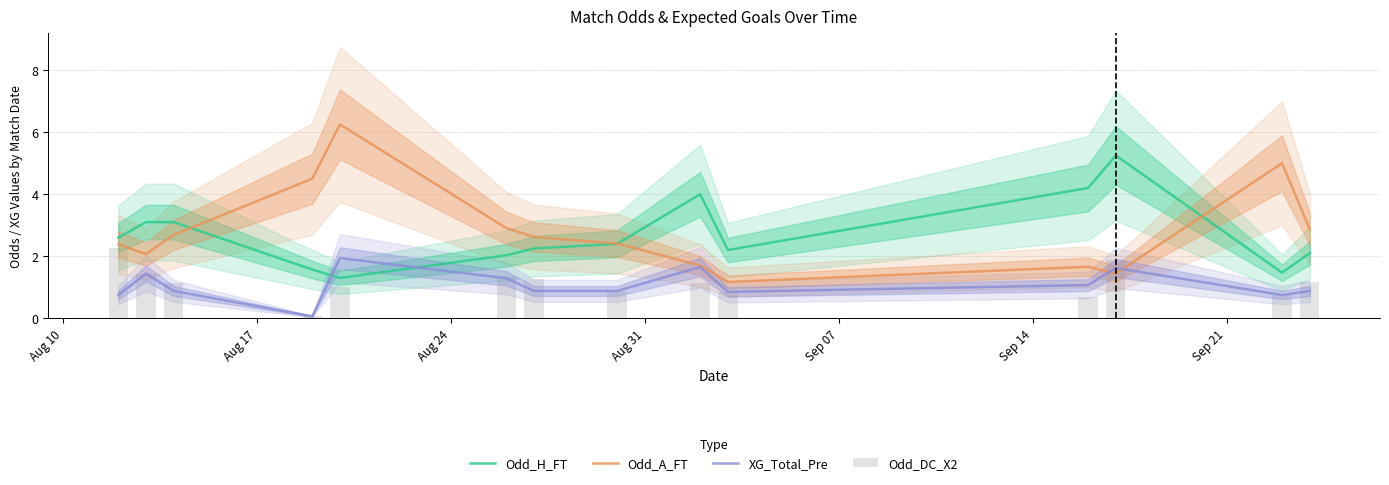

What are all the series names shown in the legend?

Odd_H_FT, Odd_A_FT, XG_Total_Pre, Odd_DC_X2